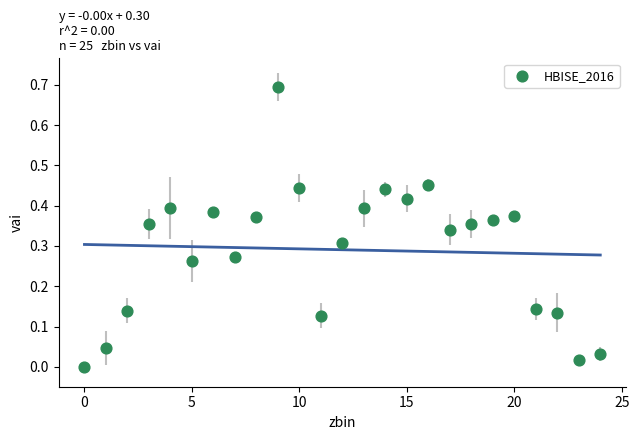

What is the range of Y values (max minus min)?

0.7